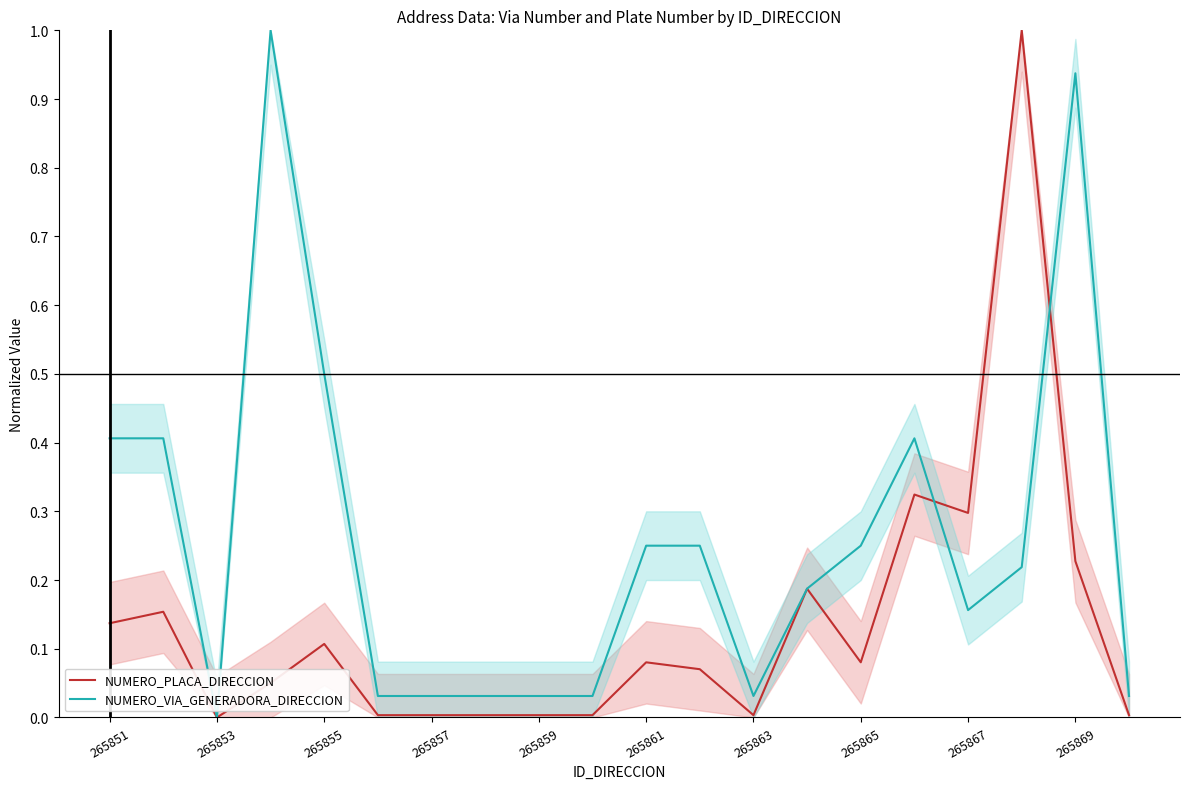

The NUMERO_VIA_GENERADORA_DIRECCION series shows 0.7 at 265855. True or false?

False